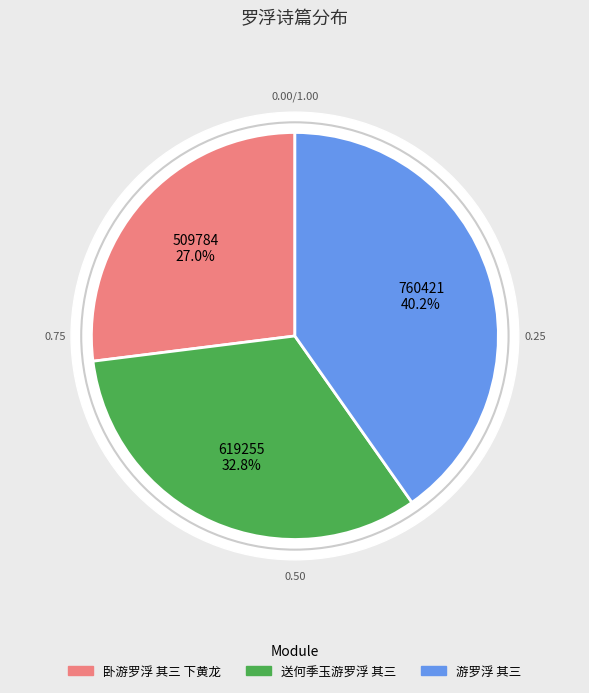

Rank the categories by value from lowest to highest.

卧游罗浮 其三 下黄龙, 送何季玉游罗浮 其三, 游罗浮 其三